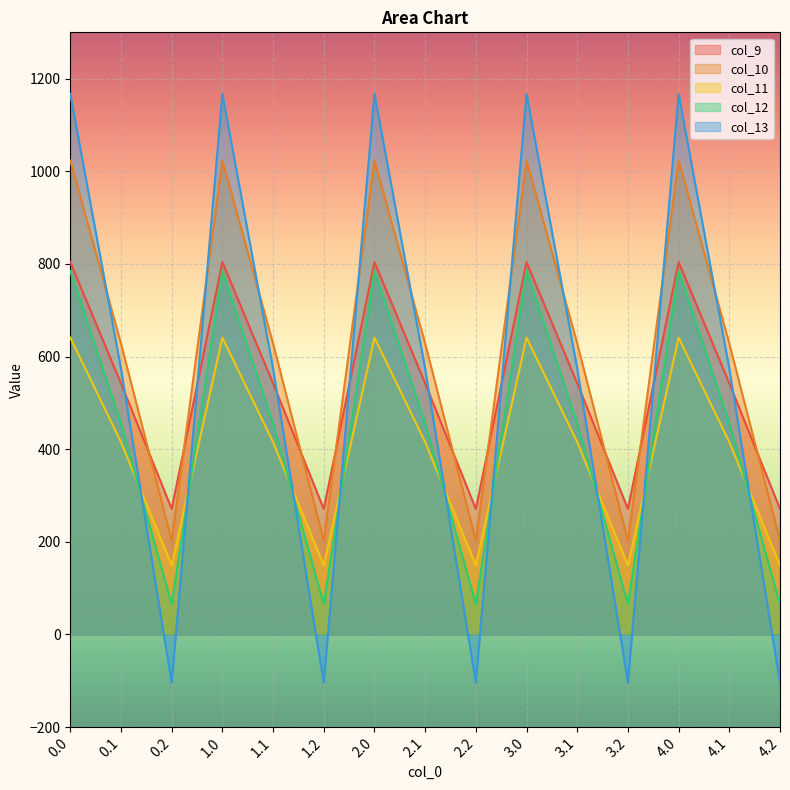

At how many categories does at least one series exceed 152?

15